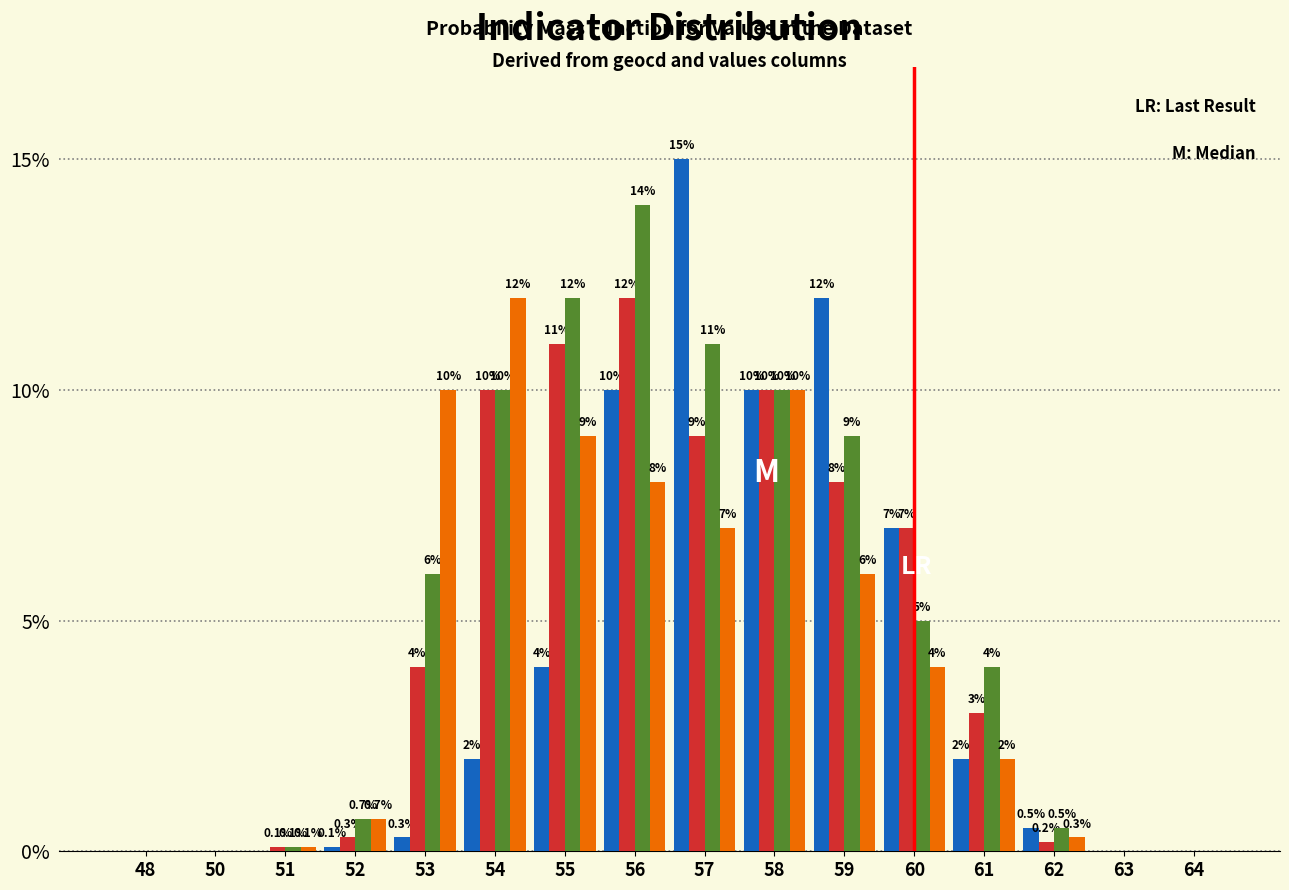

At which category is the sum across all series the highest?

56